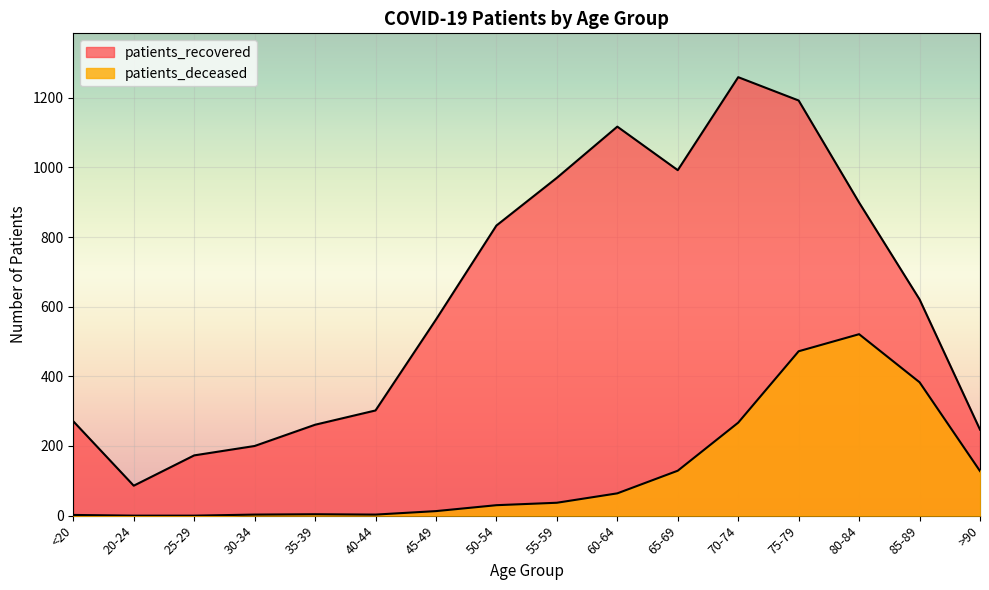

Reading right to left, transcribe all the data shown in this chart.

patients_recovered: 247	621	899	1192	1259	992	1117	970	833	563	302	261	200	173	86	271
patients_deceased: 128	383	521	472	267	129	64	37	30	13	3	4	3	0	0	2